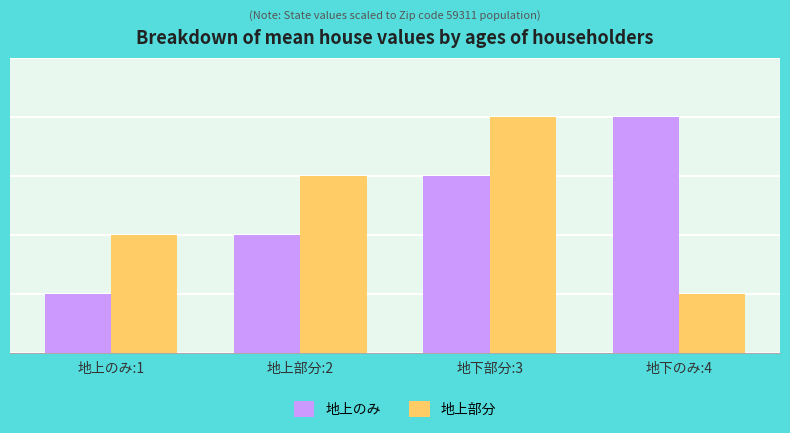

What are all the series names shown in the legend?

地上のみ, 地上部分